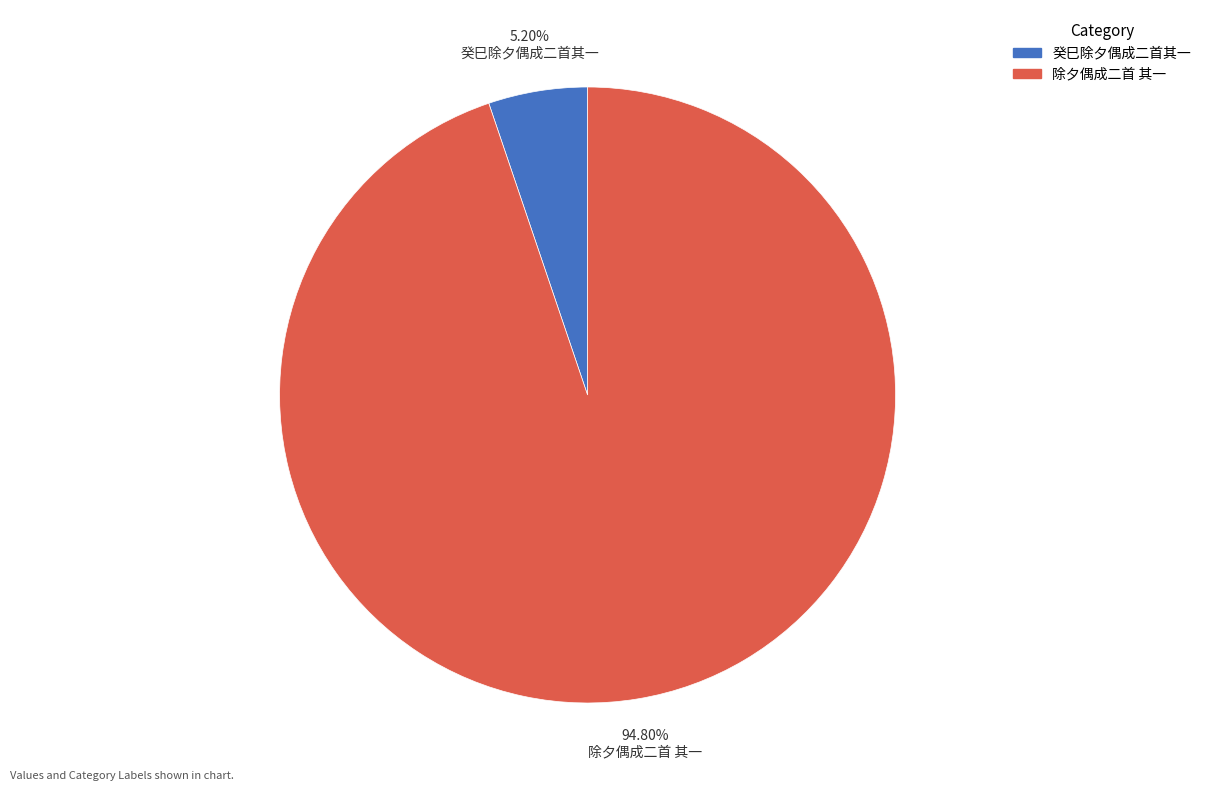

To the nearest percent, what portion does 癸巳除夕偶成二首其一 represent?

5%